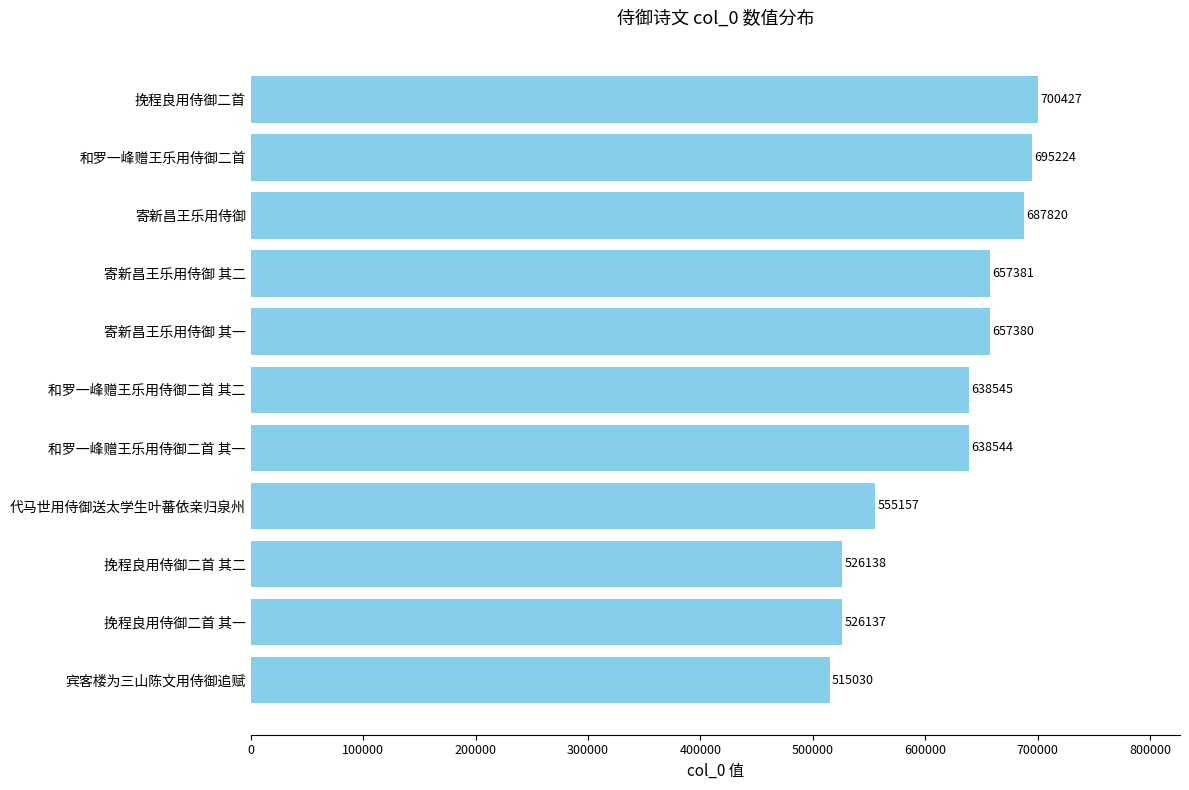

Which has a higher value, 和罗一峰赠王乐用侍御二首 其二 or 挽程良用侍御二首 其二?

和罗一峰赠王乐用侍御二首 其二